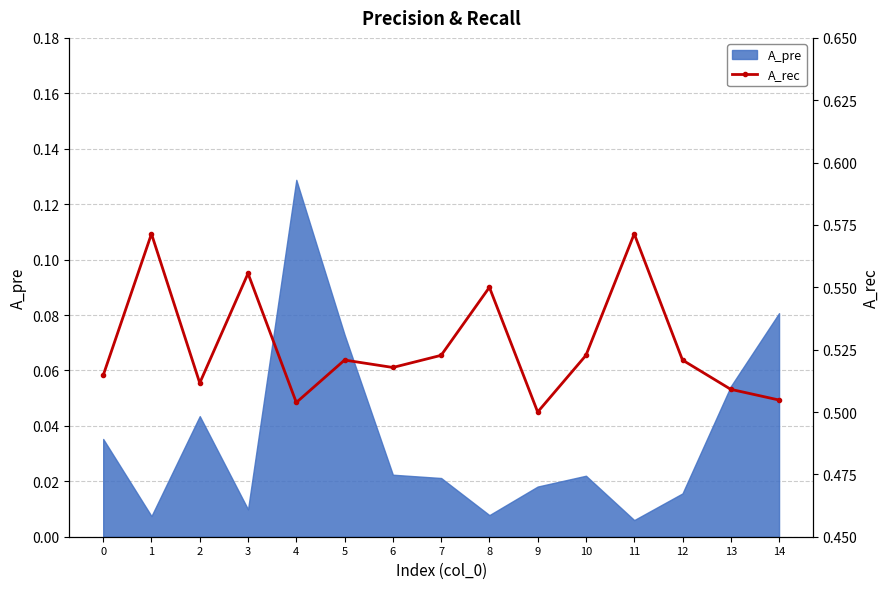

At which label does A_pre reach its peak?

4